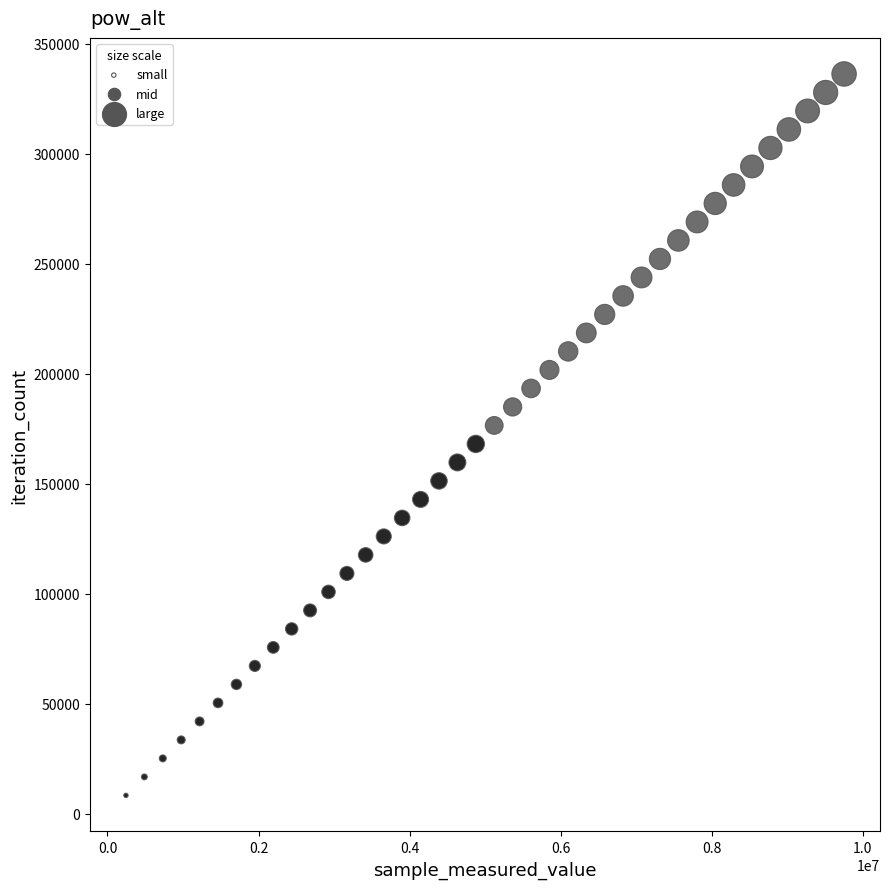

What is the range of X values (max minus min)?

9506055